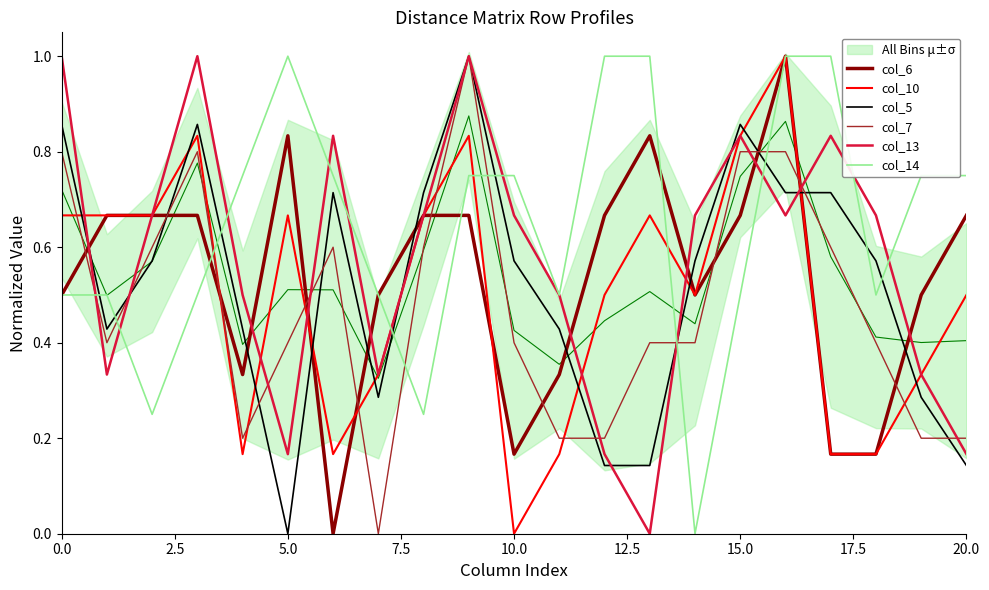

How many intersections are there between col_14 and col_6?

3